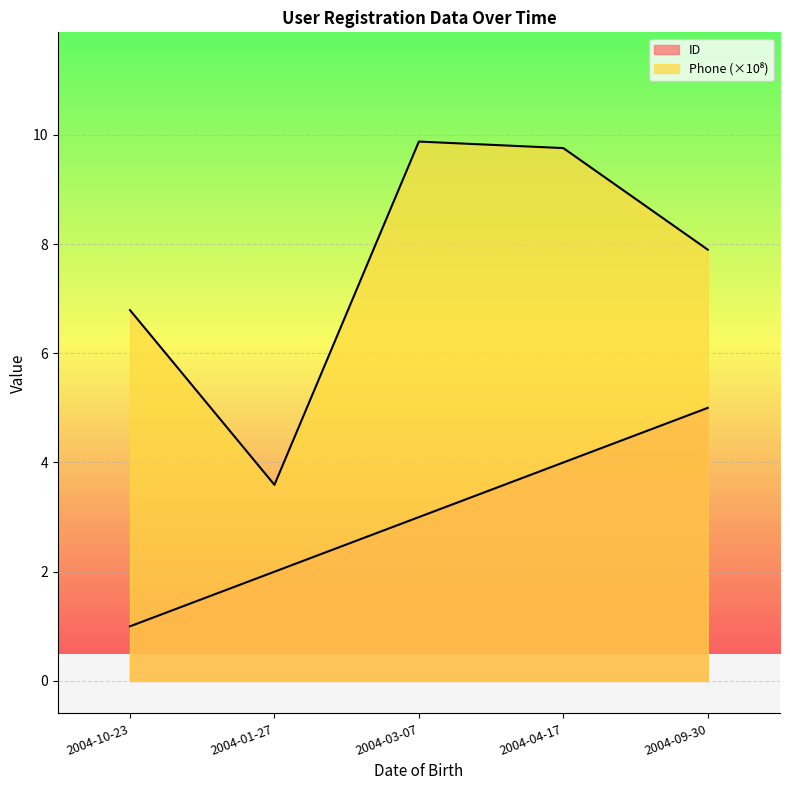

What are all the series names shown in the legend?

ID, Phone